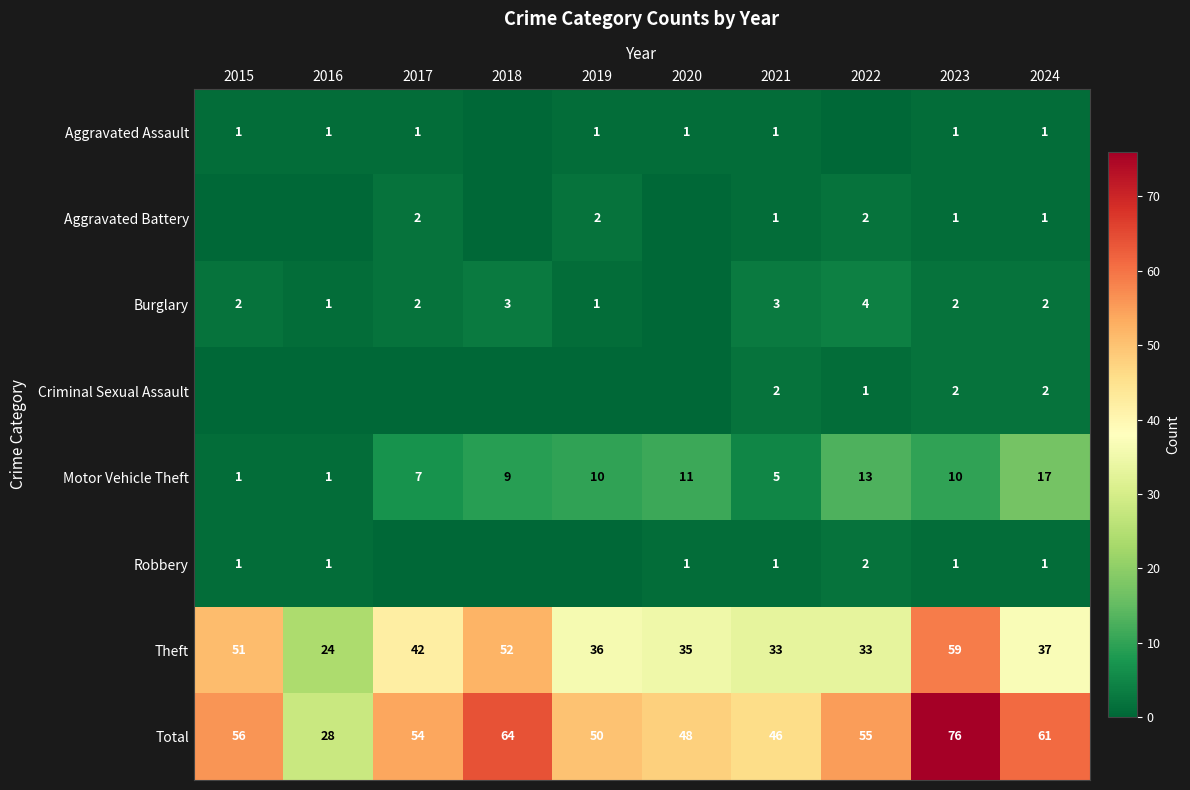

True or false: Burglary has a value of 2 at 2017.

True